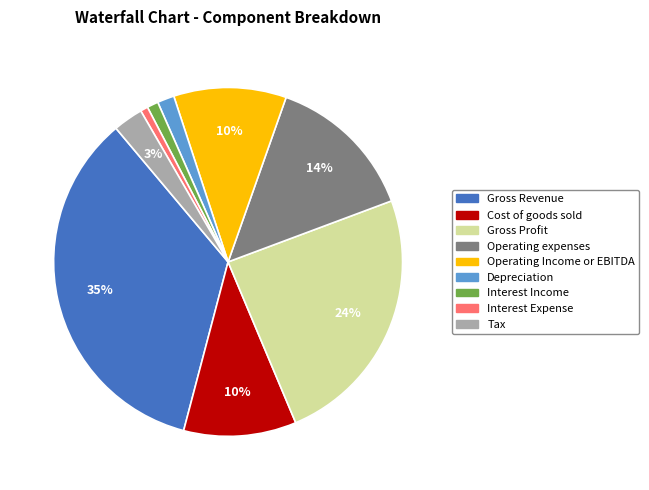

True or false: Gross Revenue accounts for 35% of the total.

True